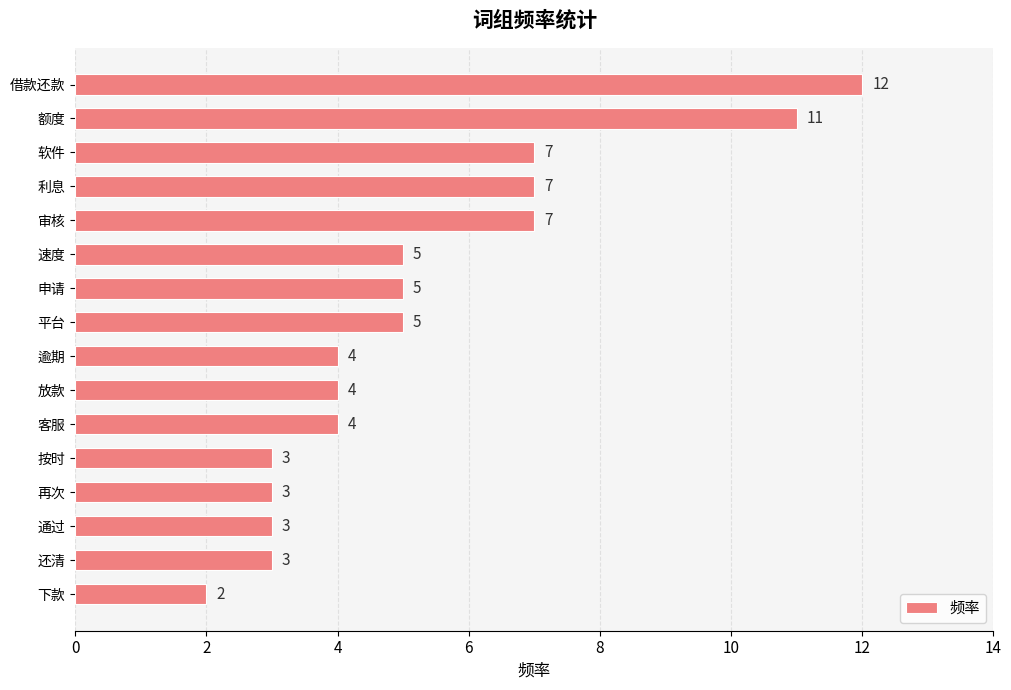

What is the ratio of the value at 借款还款 to the value at 放款?

3.0